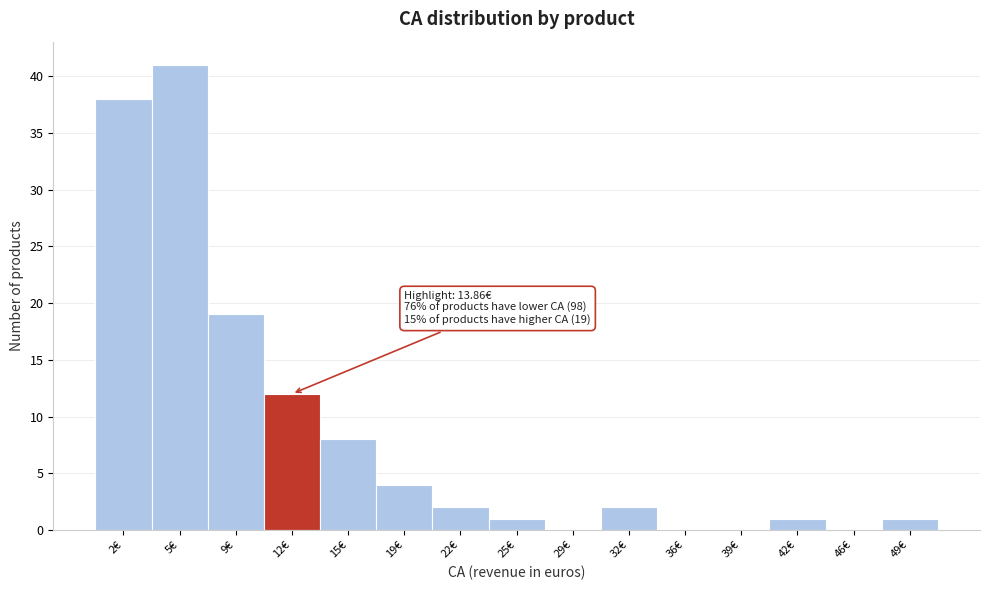

Reading left to right, list all the values displayed in this chart.

2€=38	5€=41	9€=19	12€=12	15€=8	19€=4	22€=2	25€=1	29€=0	32€=2	36€=0	39€=0	42€=1	46€=0	49€=1